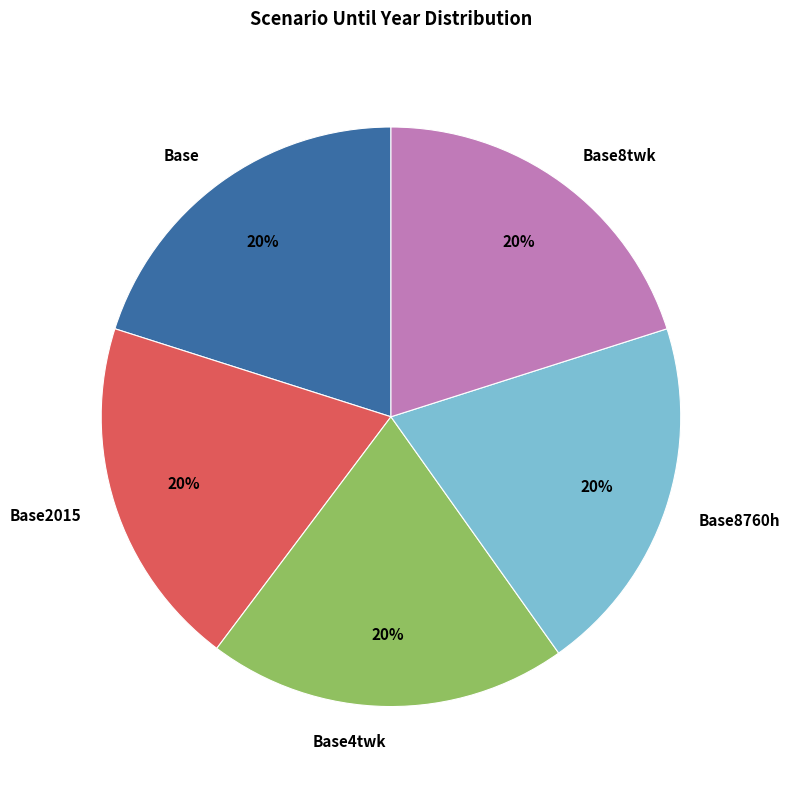

Do Base4twk and Base8760h together represent more than half of the pie?

No